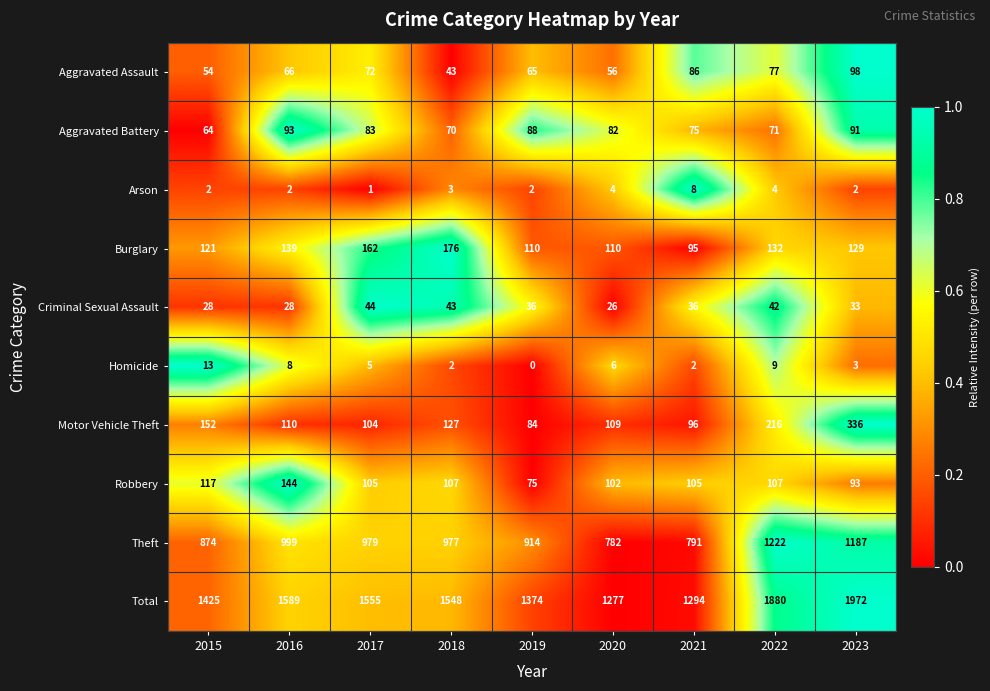

List the series in order of their peak value, highest first.

Total, Theft, Motor Vehicle Theft, Burglary, Robbery, Aggravated Assault, Aggravated Battery, Criminal Sexual Assault, Homicide, Arson